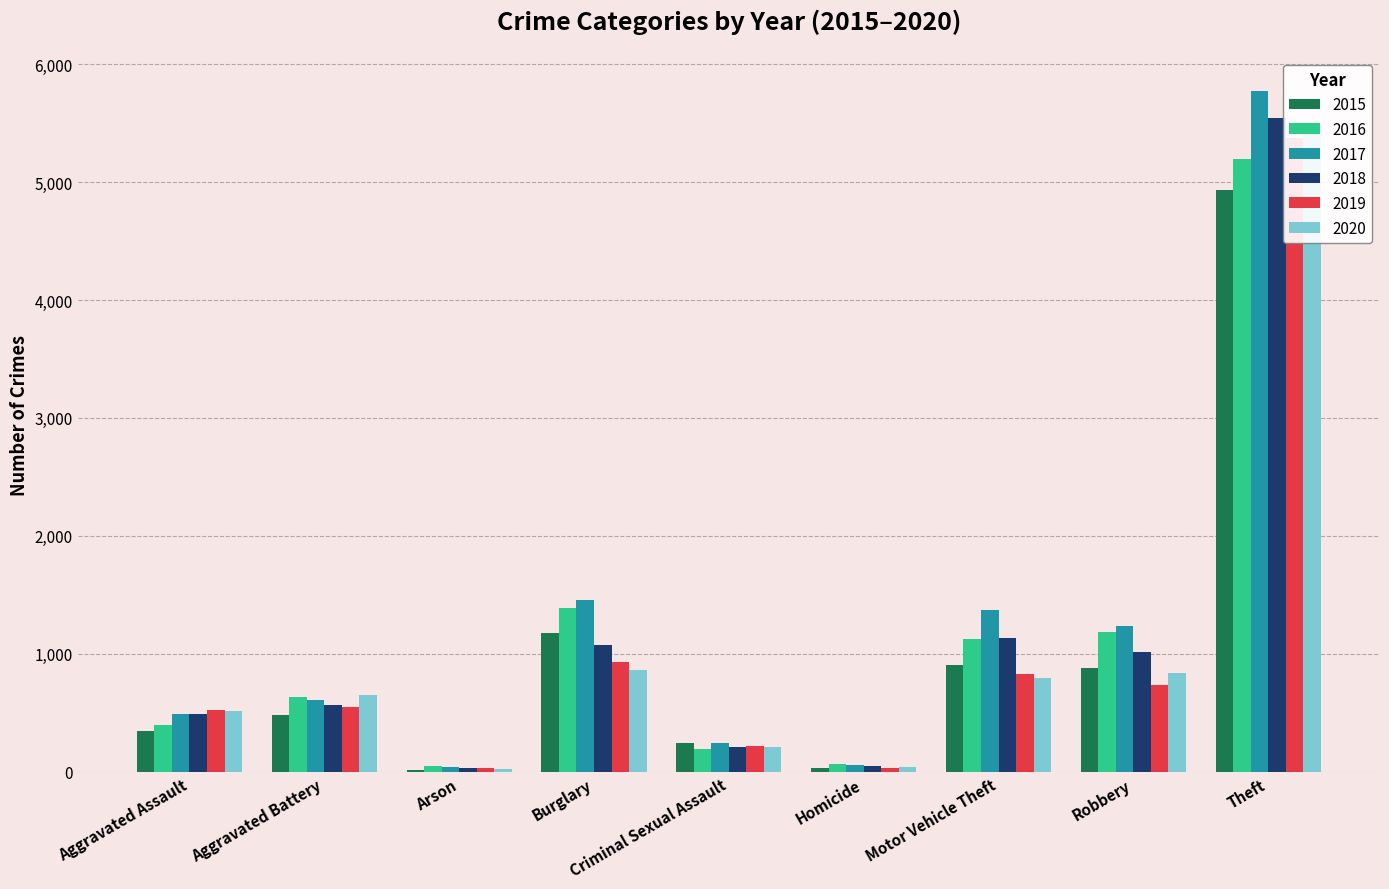

What is the sum of all 2016 values?

10236